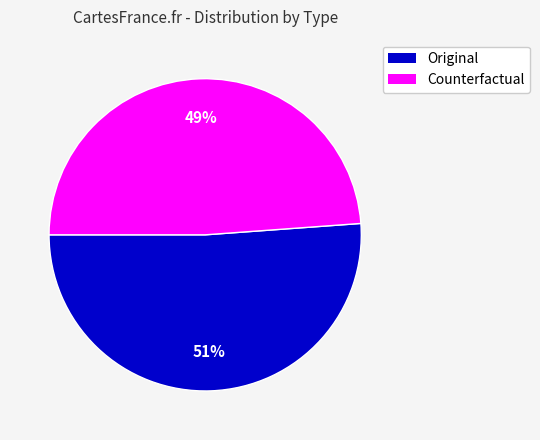

Is it true that Original is 39% of the pie?

False